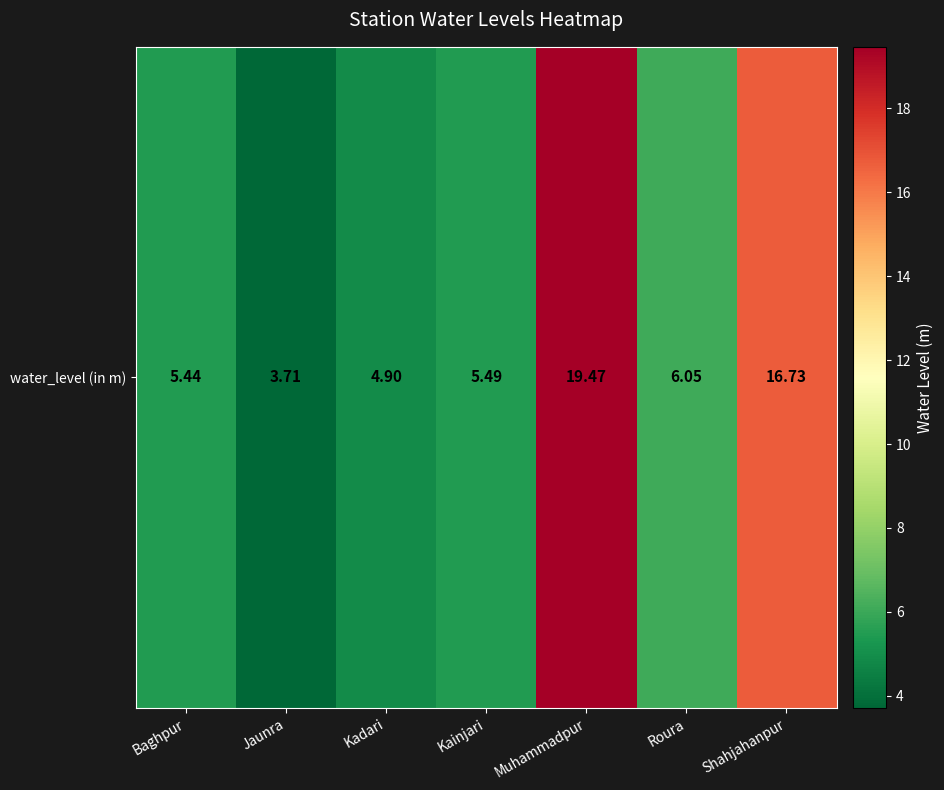

The value at Jaunra is 3.7. True or false?

True